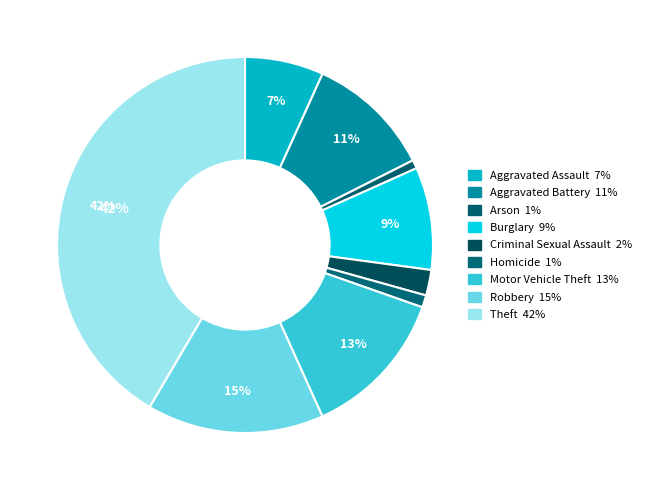

What percentage is NOT represented by Aggravated Battery?

89.2%